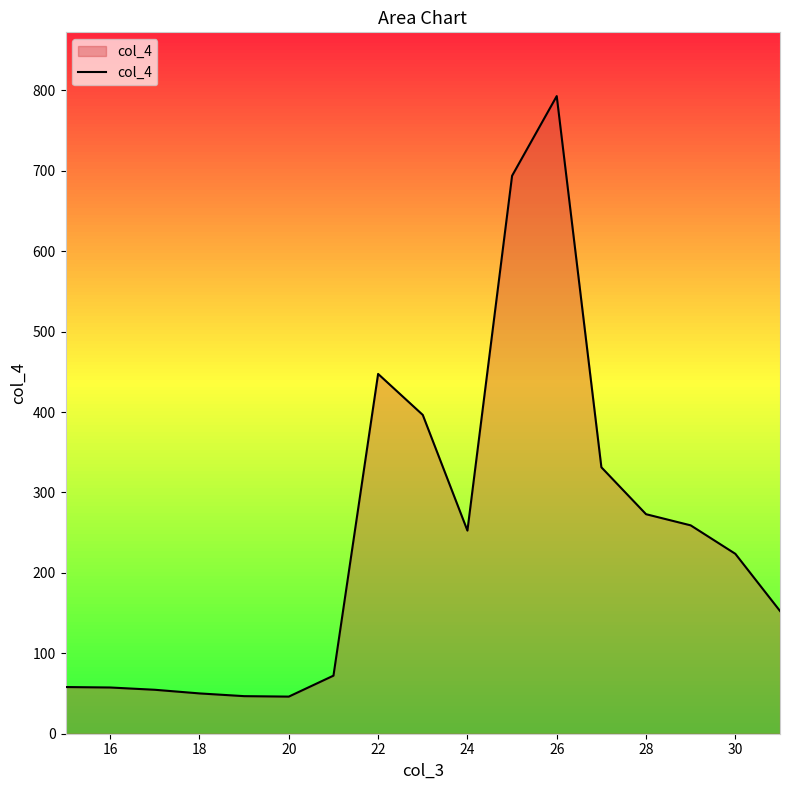

What is the maximum value shown in the chart?

792.9